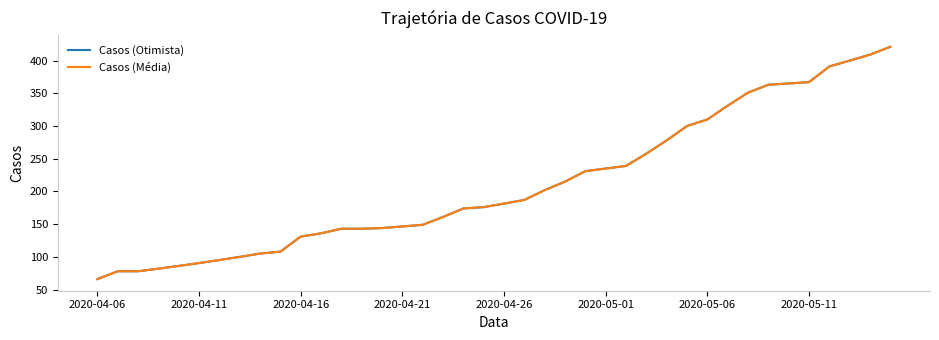

What is the lowest value of the Casos (Média) series?

66.0